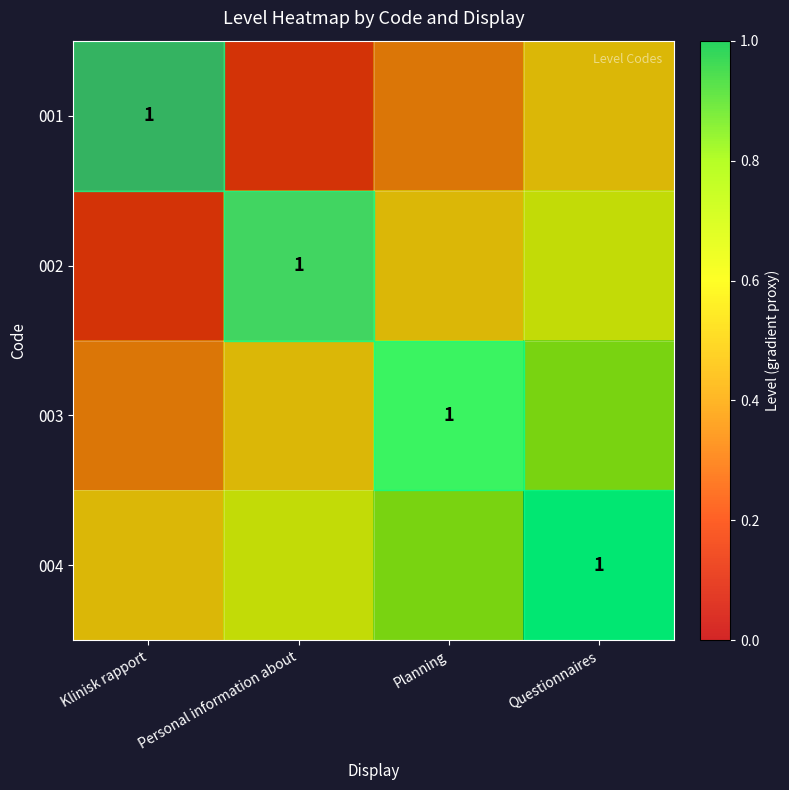

Is it true that 003 equals 0.6 at Klinisk rapport?

False